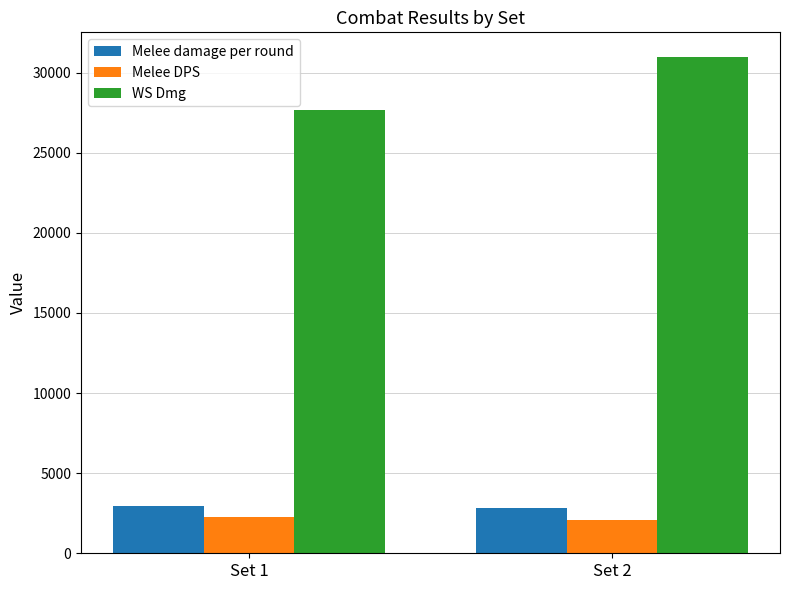

What is the sum of all WS Dmg values?

58637.7